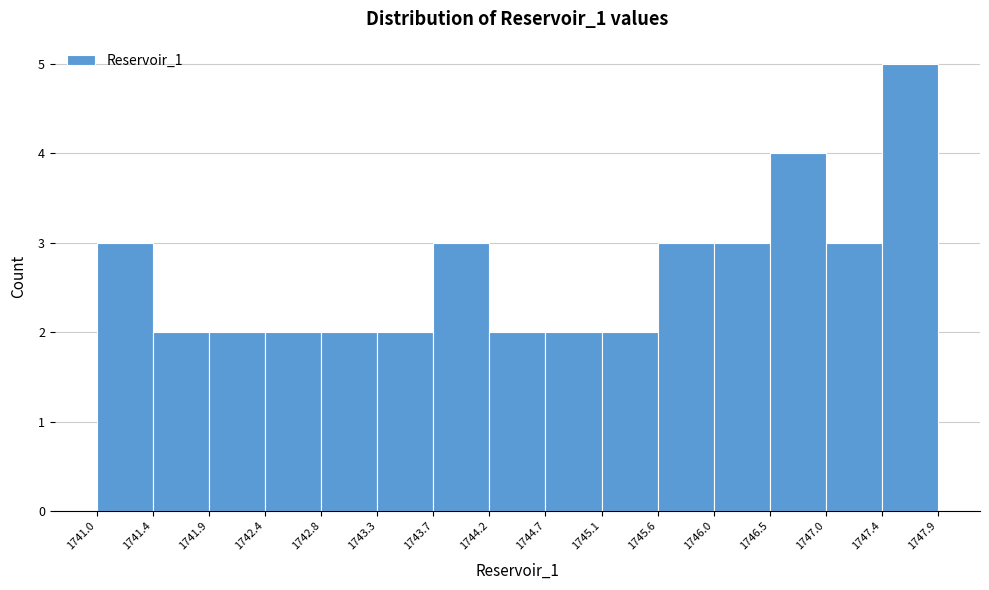

Reading left to right, transcribe this chart: for each bar, give the range it covers on the x-axis and its height. The values are not printed on the chart, so give them approximately, as read against the axis.

1741.0 to 1741.4: 3
1741.4 to 1741.9: 2
1741.9 to 1742.4: 2
1742.4 to 1742.8: 2
1742.8 to 1743.3: 2
1743.3 to 1743.7: 2
1743.7 to 1744.2: 3
1744.2 to 1744.7: 2
1744.7 to 1745.1: 2
1745.1 to 1745.6: 2
1745.6 to 1746.0: 3
1746.0 to 1746.5: 3
1746.5 to 1747.0: 4
1747.0 to 1747.4: 3
1747.4 to 1747.9: 5